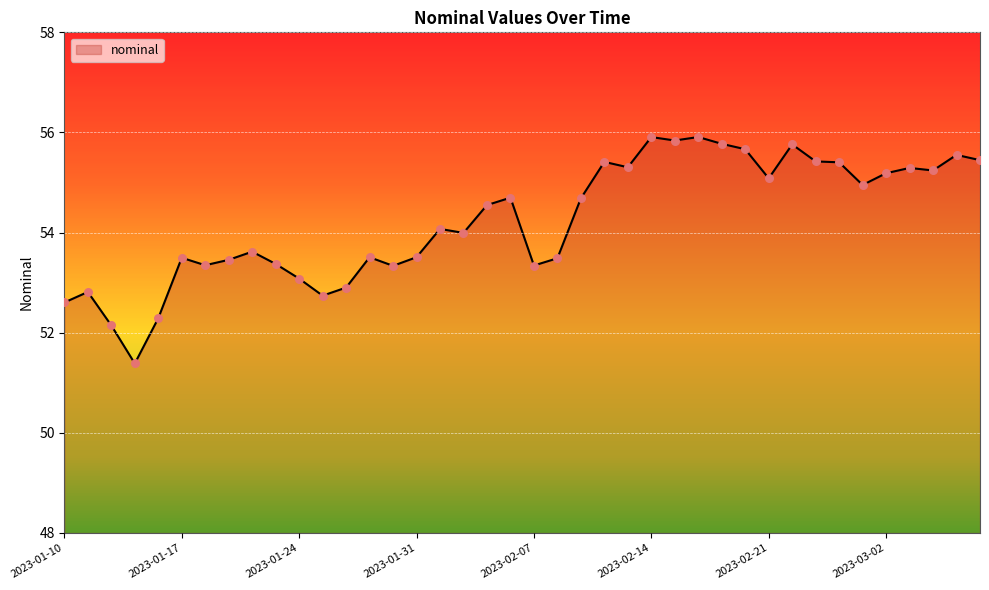

What is the difference between the maximum and minimum values?

4.5